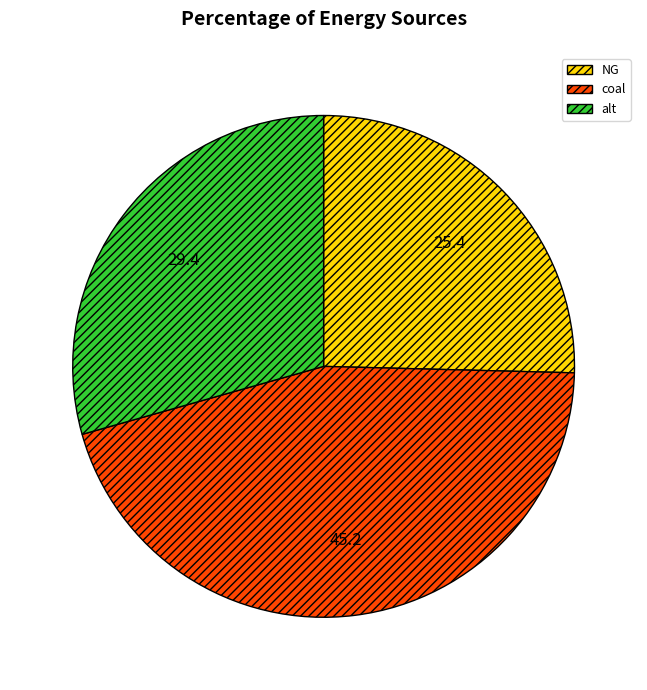

Rank the categories by value from lowest to highest.

NG, alt, coal